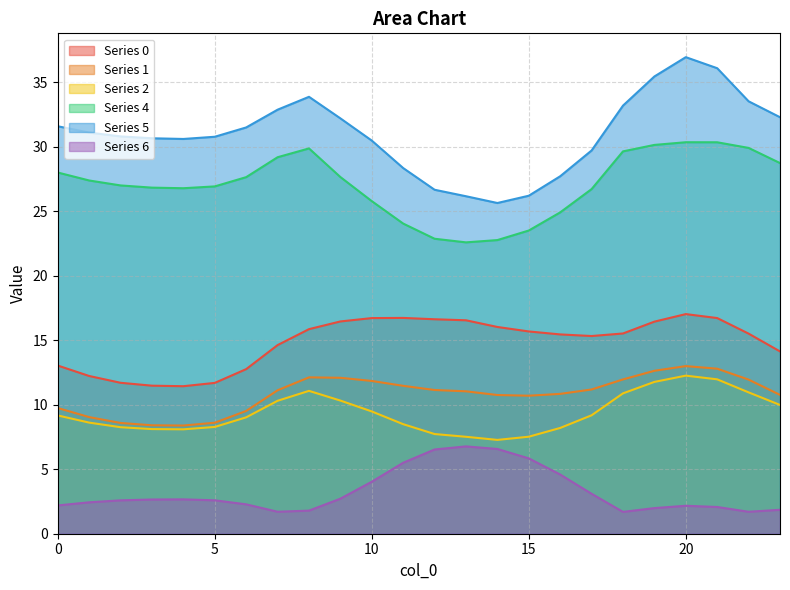

Reading left to right, what are all the values shown in this chart?

0: 13.0	12.2	11.7	11.5	11.4	11.7	12.8	14.6	15.9	16.5	16.7	16.7	16.6	16.5	16.0	15.7	15.4	15.3	15.5	16.4	17.0	16.7	15.5	14.1
1: 9.7	9.0	8.6	8.4	8.4	8.6	9.5	11.1	12.1	12.1	11.8	11.5	11.1	11.0	10.7	10.7	10.8	11.2	12.0	12.6	13.0	12.8	11.9	10.8
2: 9.2	8.6	8.3	8.1	8.1	8.3	9.0	10.3	11.1	10.3	9.5	8.5	7.7	7.5	7.3	7.5	8.2	9.2	10.9	11.8	12.3	12.0	11.0	10.0
4: 28.0	27.4	27.0	26.8	26.8	26.9	27.6	29.2	29.9	27.6	25.8	24.0	22.9	22.6	22.8	23.5	24.9	26.7	29.6	30.1	30.3	30.3	29.9	28.7
5: 31.6	31.1	30.8	30.6	30.6	30.8	31.5	32.9	33.9	32.2	30.5	28.3	26.7	26.2	25.6	26.2	27.7	29.7	33.2	35.4	36.9	36.1	33.5	32.3
6: 2.2	2.4	2.6	2.7	2.7	2.6	2.3	1.7	1.8	2.7	4.0	5.5	6.5	6.8	6.6	5.8	4.6	3.1	1.7	2.0	2.2	2.1	1.7	1.9